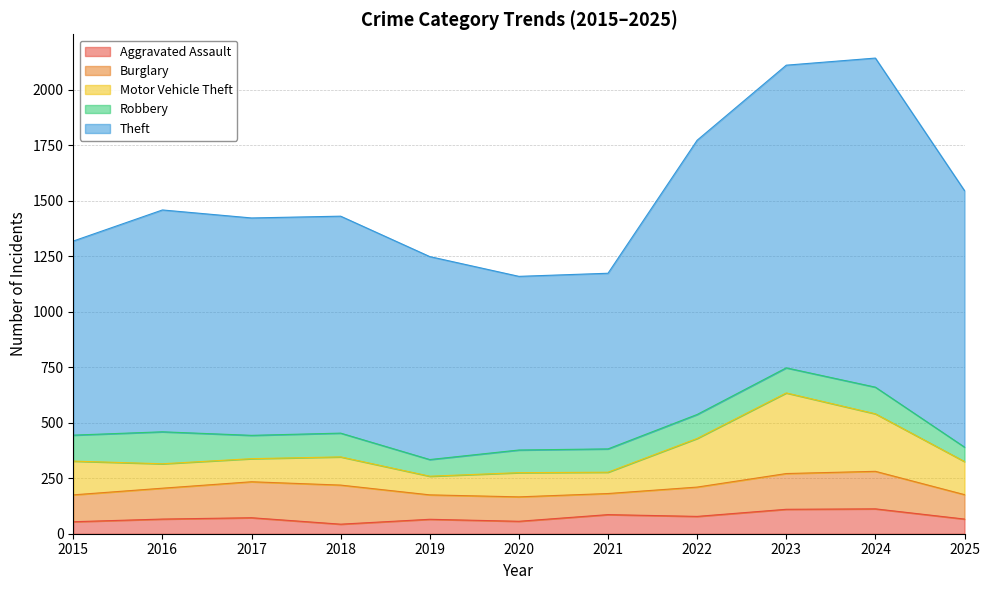

At which category does the chart reach its peak across all series?

2024